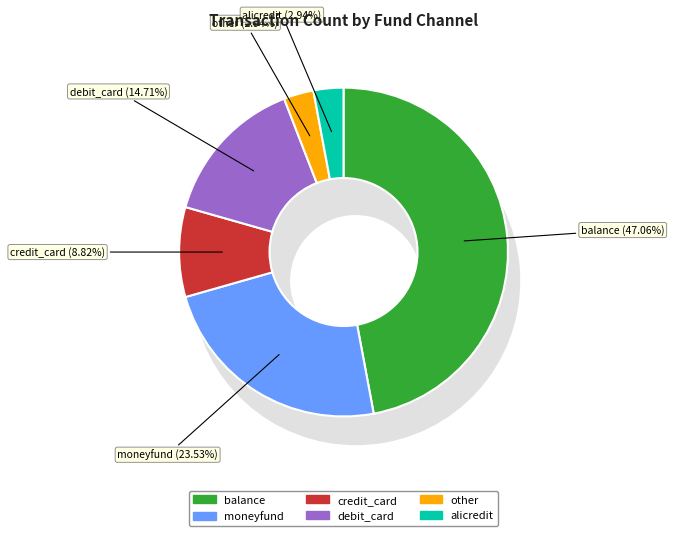

Do balance and debit_card together represent more than half of the pie?

Yes